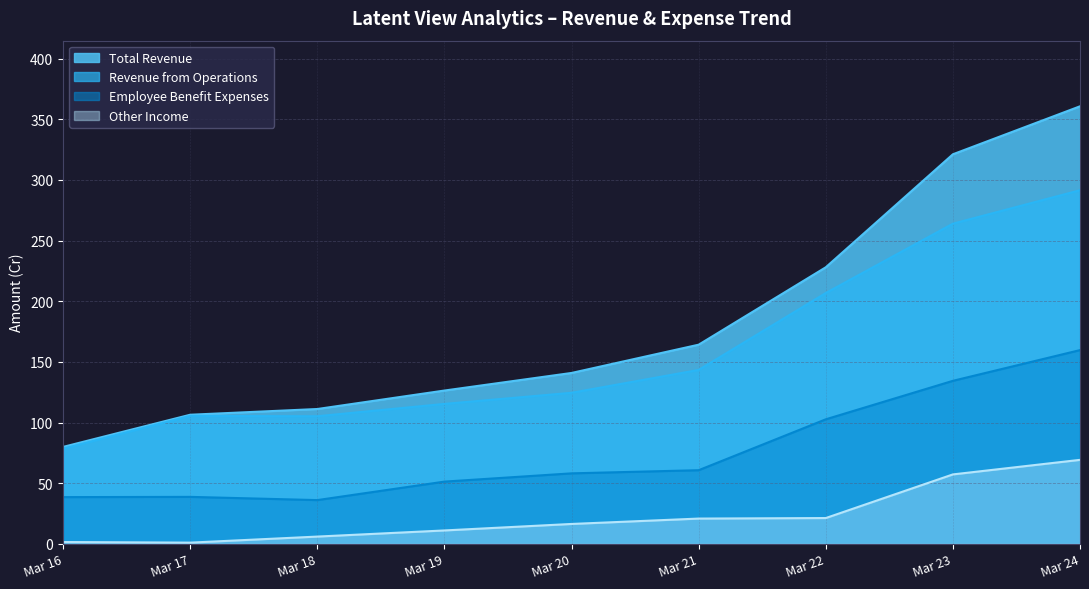

Reading right to left, what are all the values shown in this chart?

Total Revenue: 360.7	321.2	228.0	164.2	140.9	126.4	111.1	106.4	79.9
Revenue from Operations: 291.5	263.9	206.8	143.4	124.5	115.3	105.2	105.5	78.4
Employee Benefit Expenses: 159.7	134.4	102.7	60.7	58.1	51.3	36.0	38.7	38.5
Other Income: 69.2	57.2	21.2	20.8	16.4	11.0	6.0	1.0	1.5